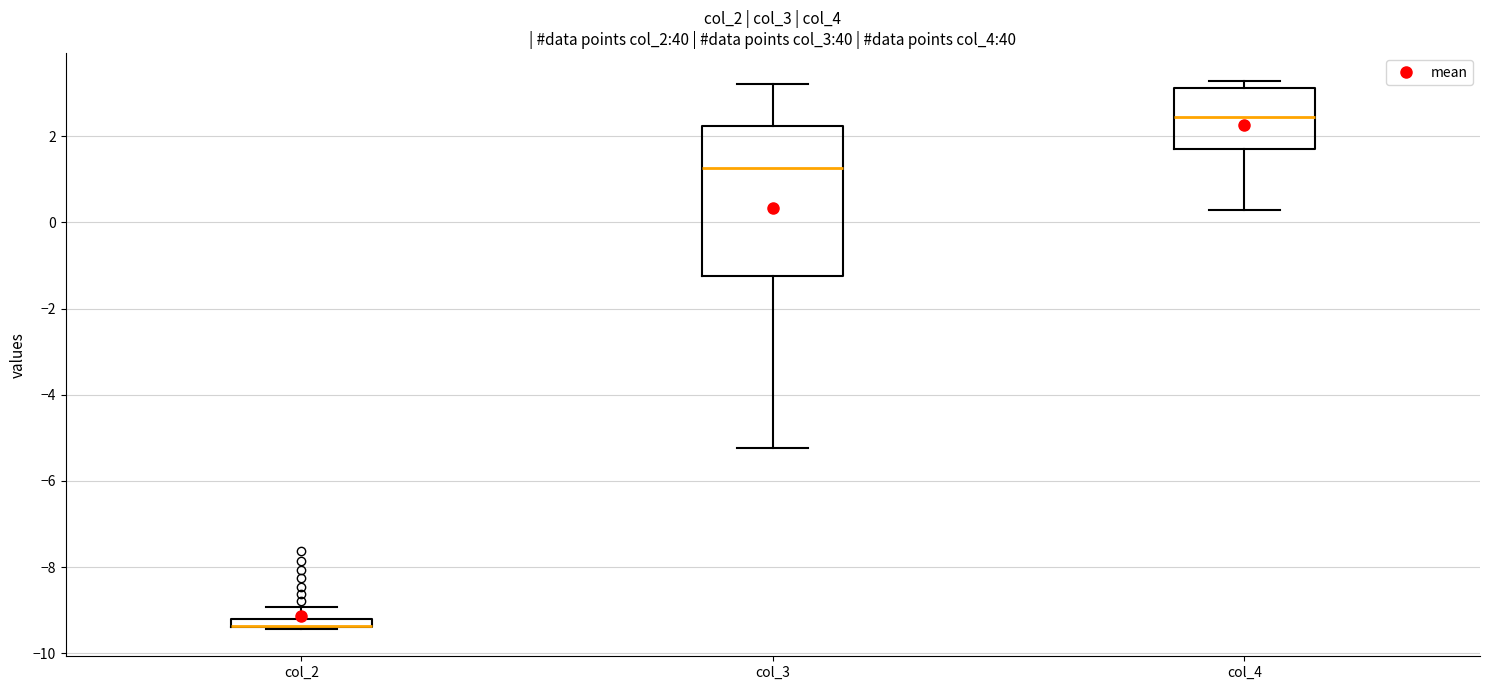

Which box is the tallest, from its lower edge to its upper edge?

col_3